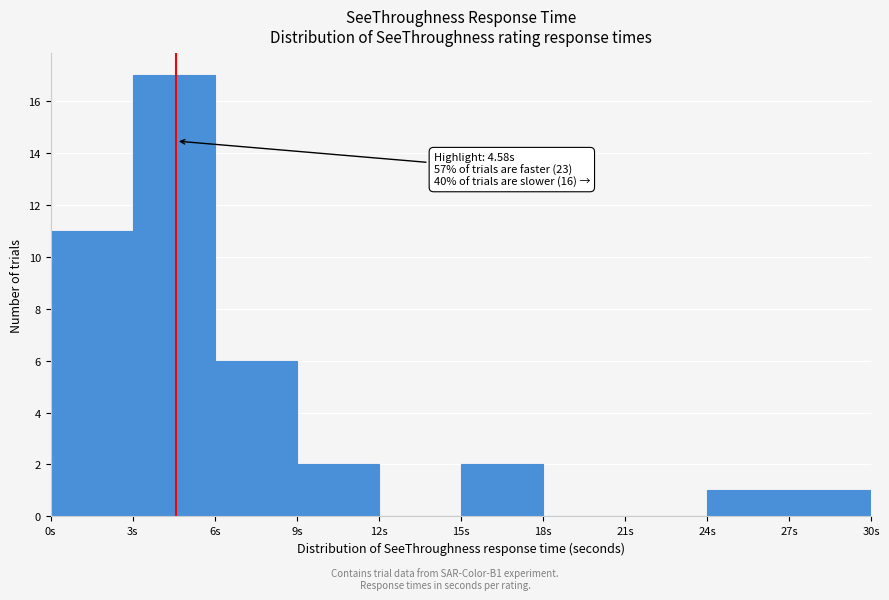

Over which range of the x-axis is the bar tallest?

3 to 6